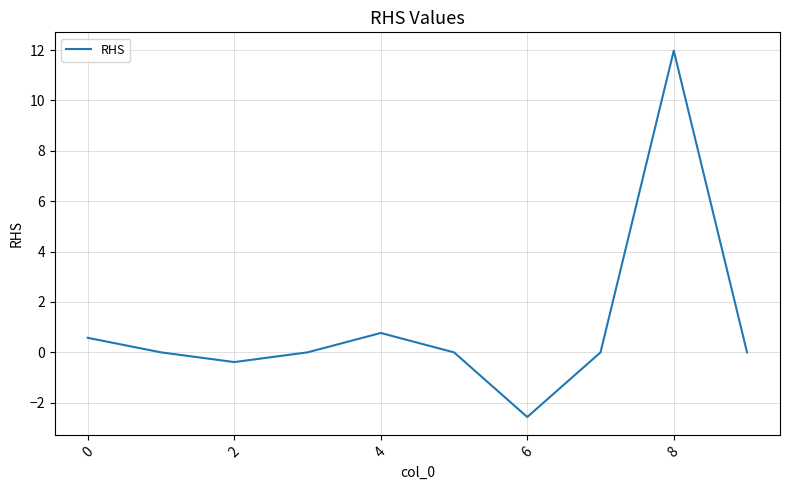

Count the number of categories in the chart.

10